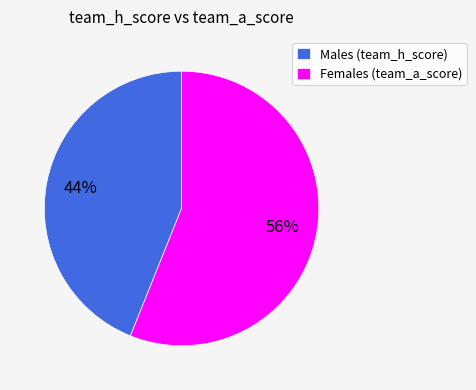

The Females (team_a_score) slice represents 56% of the pie. True or false?

True